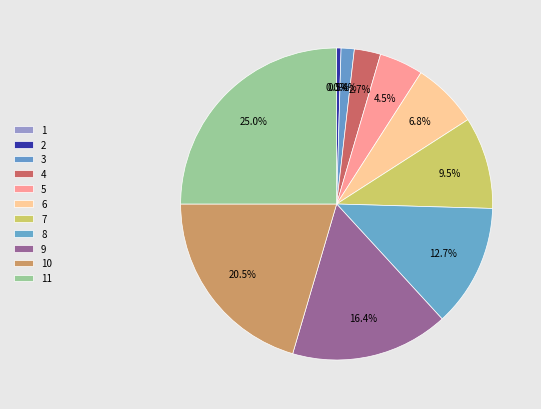

To the nearest percent, what percentage of the pie is 10?

20%